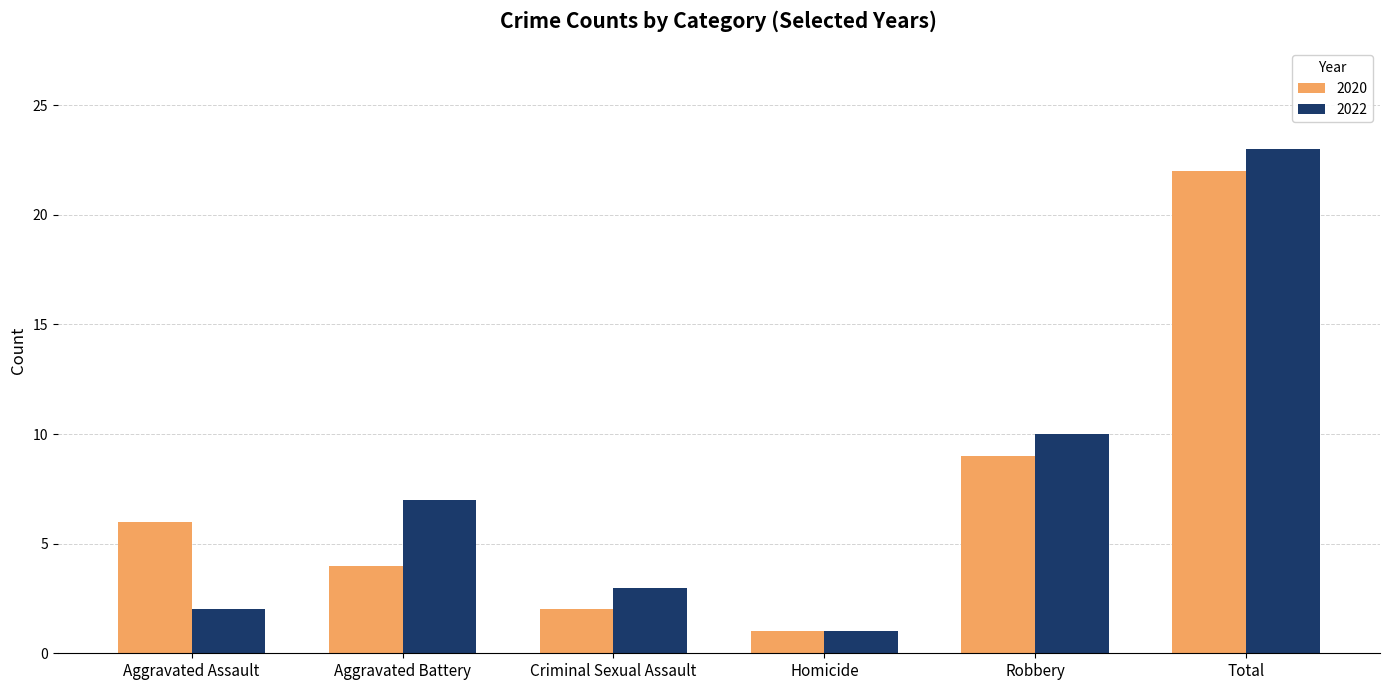

What is the sum of the 2022 values at Criminal Sexual Assault and Aggravated Assault?

5